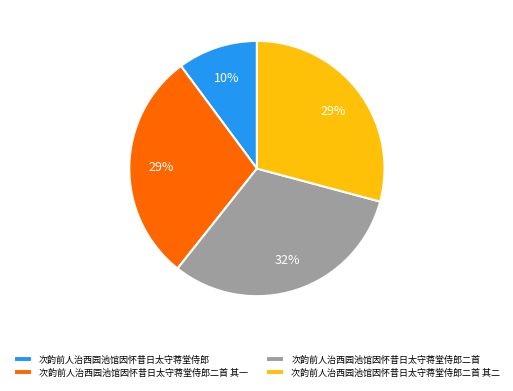

How many slices are in this pie chart?

4